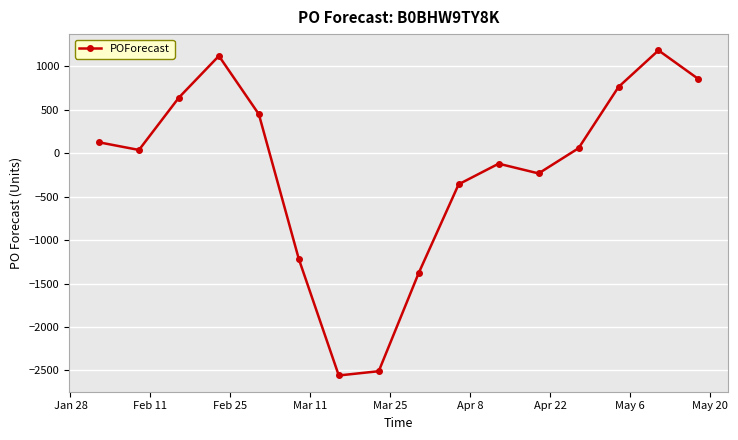

Reading right to left, list all the values displayed in this chart.

853	1183	762	57	-233	-121	-358	-1379	-2509	-2558	-1218	448	1119	640	37	125